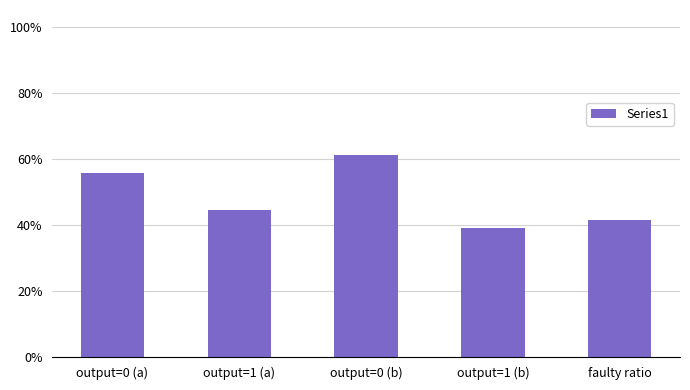

What is the label of the 1st bar from the left?

output=0 (a)